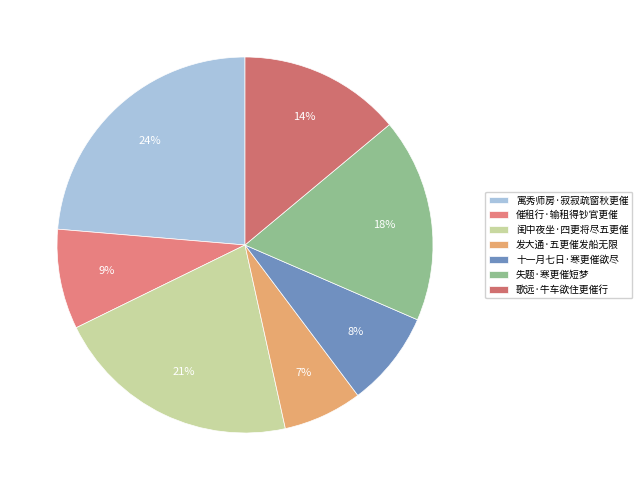

To the nearest percent, what is the average slice percentage?

14%